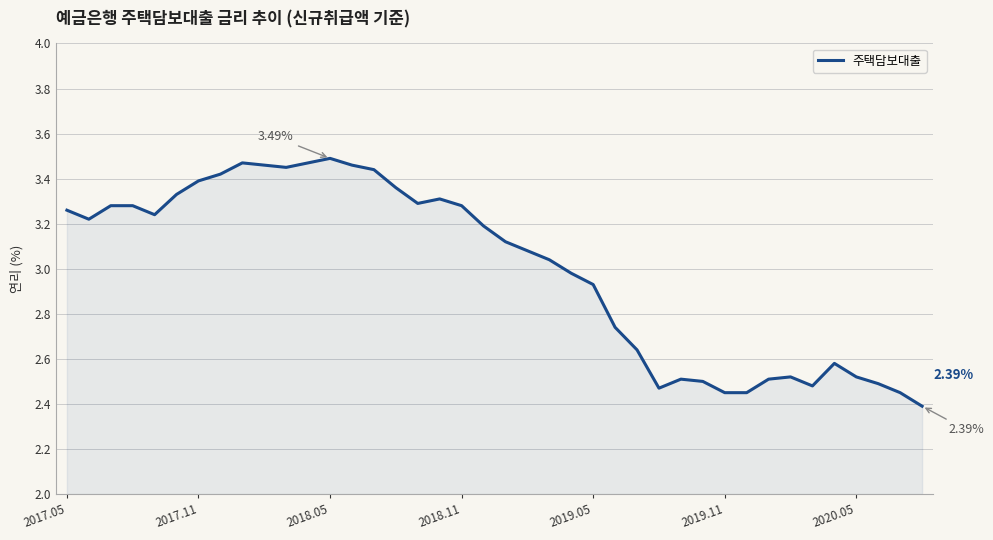

How many lines are shown in the chart?

1